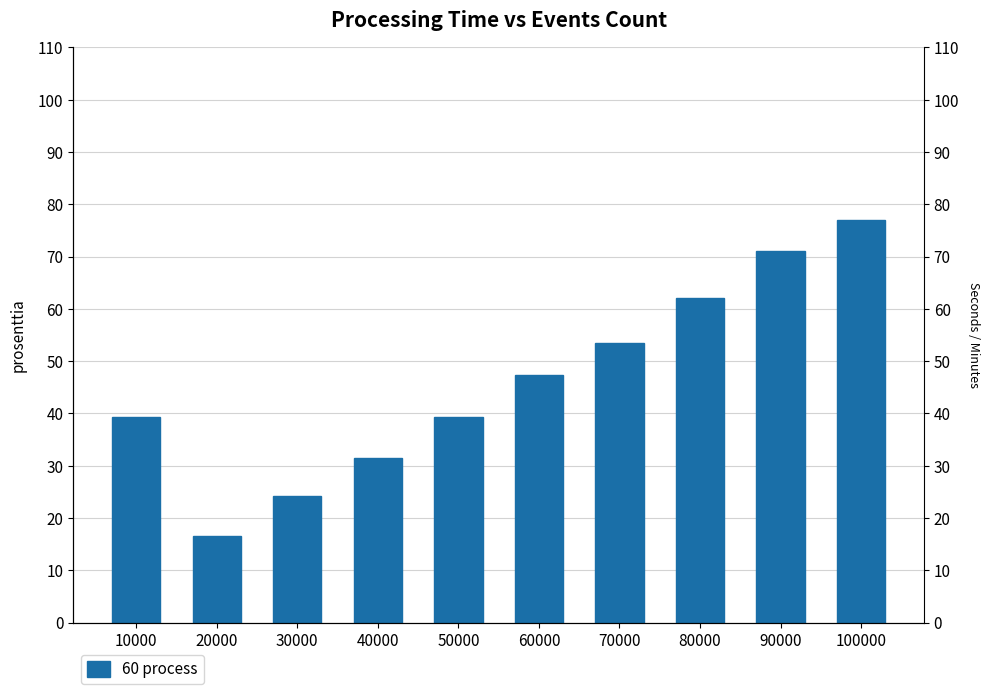

True or false: the data shows 16.5 at 10000.

False